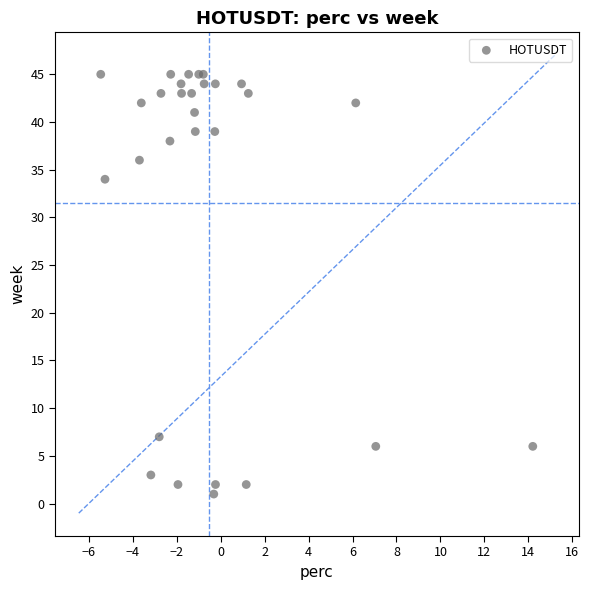

What Y value in the scatter plot is closest to 23?

34